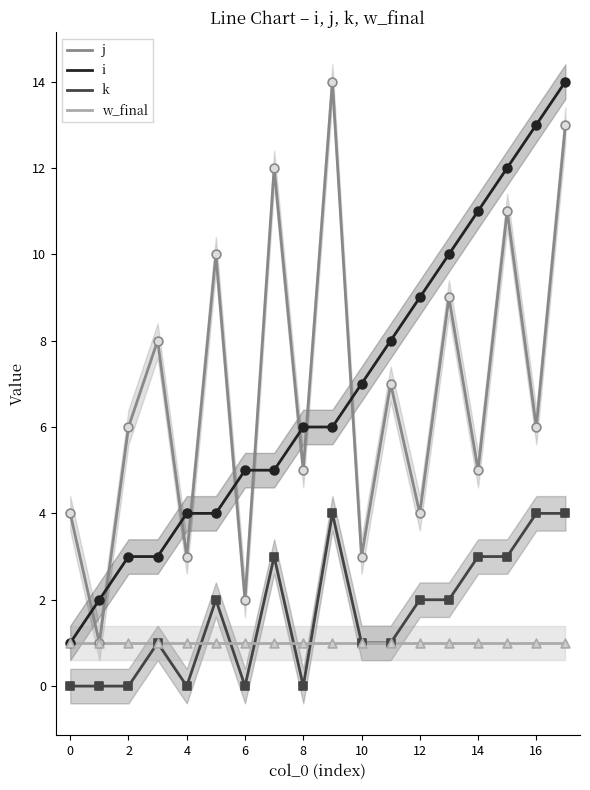

What are all the series names shown in the legend?

j, i, k, w_final